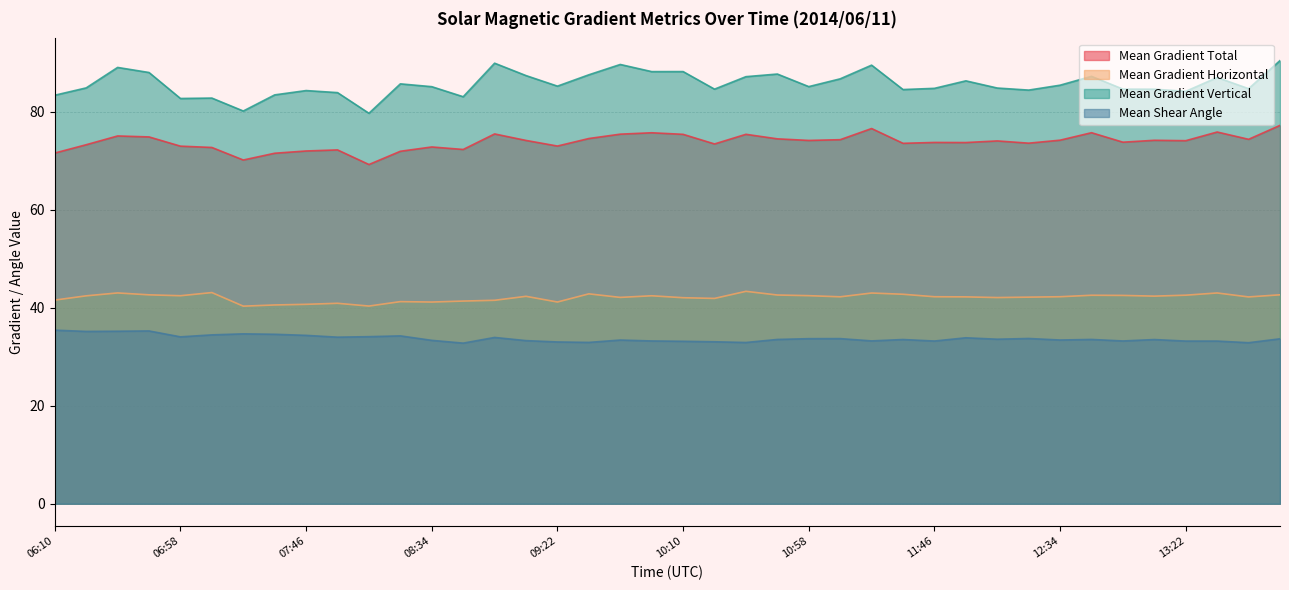

The Mean Gradient Total series shows 31.0 at 08:58. True or false?

False